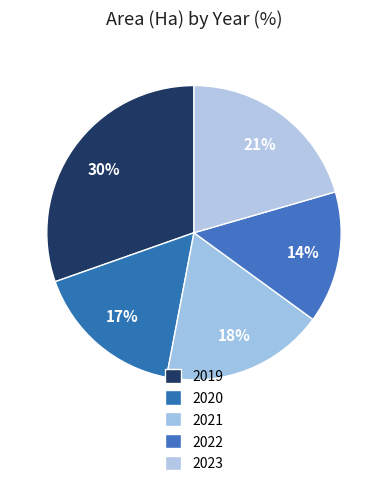

What is the total percentage of 2020 and 2022?

31.1%